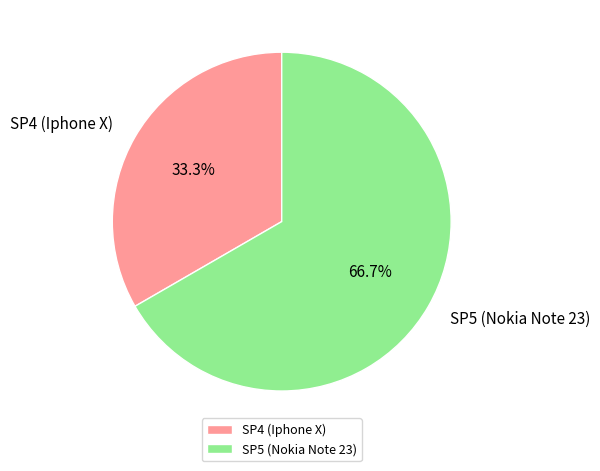

Approximately how many times larger is the value at SP4 (Iphone X) compared to SP5 (Nokia Note 23)?

0.5